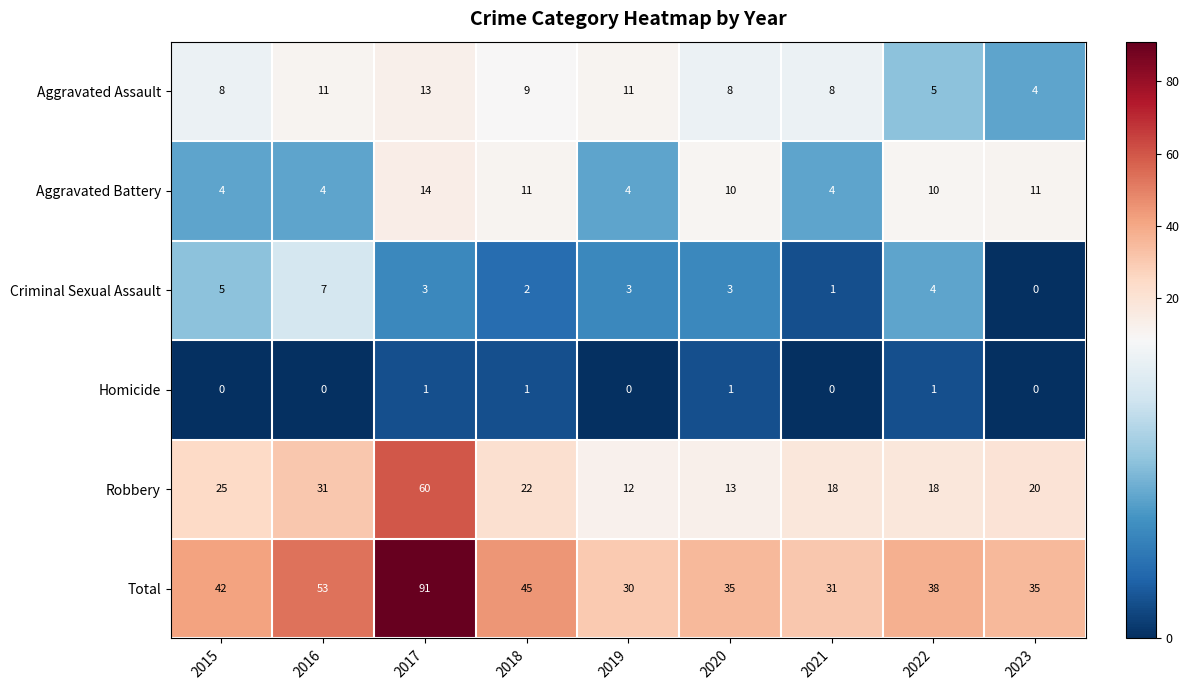

Which series has the largest total across all categories?

Total